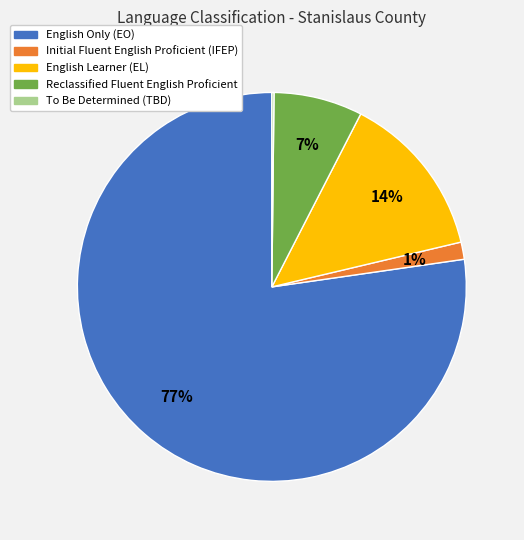

To the nearest percent, what is the combined percentage of Reclassified Fluent English Proficient and English Only (EO)?

85%